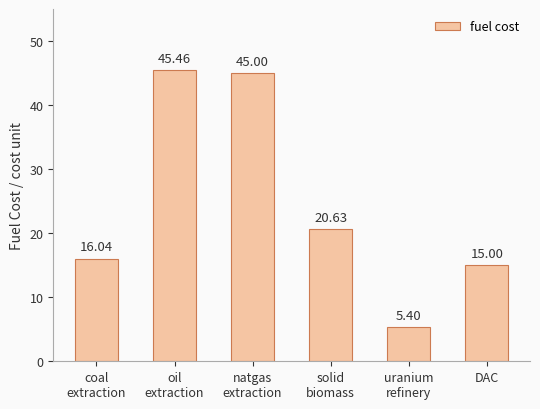

Approximately how many times larger is the value at natgas
extraction compared to solid
biomass?

2.2